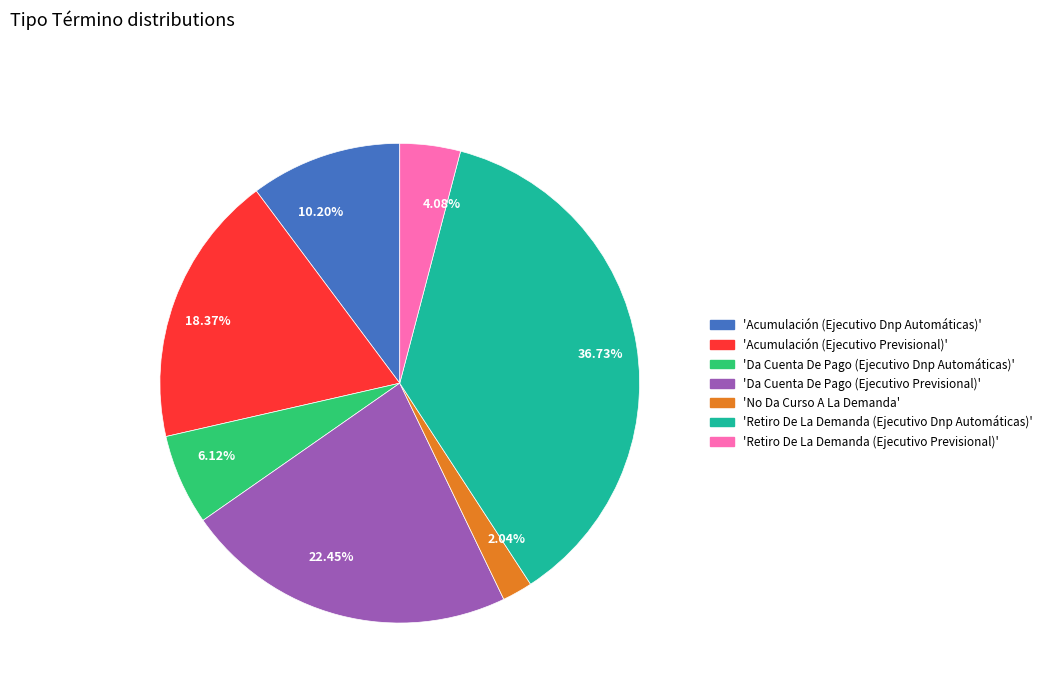

Rank the categories by value from highest to lowest.

36.73%, 22.45%, 18.37%, 10.20%, 6.12%, 4.08%, 2.04%